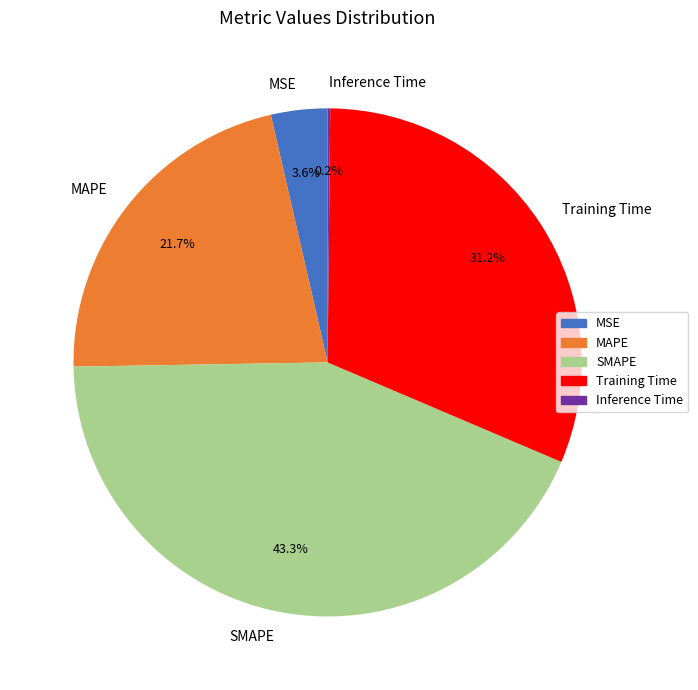

Is there a majority slice in this chart?

No